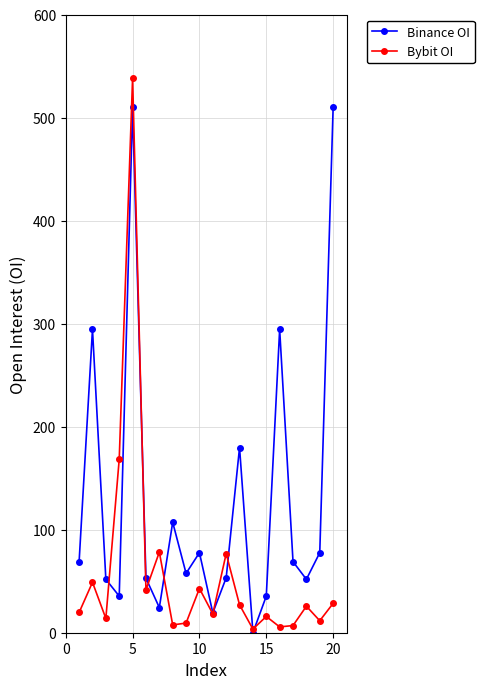

How many interior local peaks does the Binance OI series have?

6